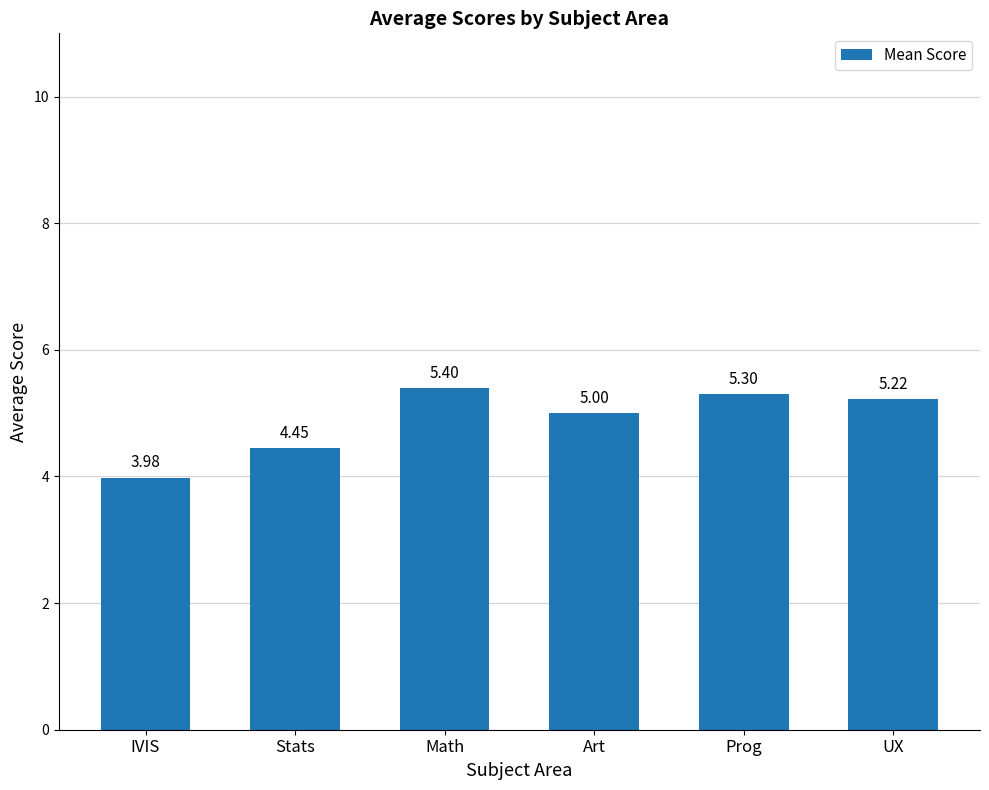

Rank the categories by value from lowest to highest.

IVIS, Stats, Art, UX, Prog, Math